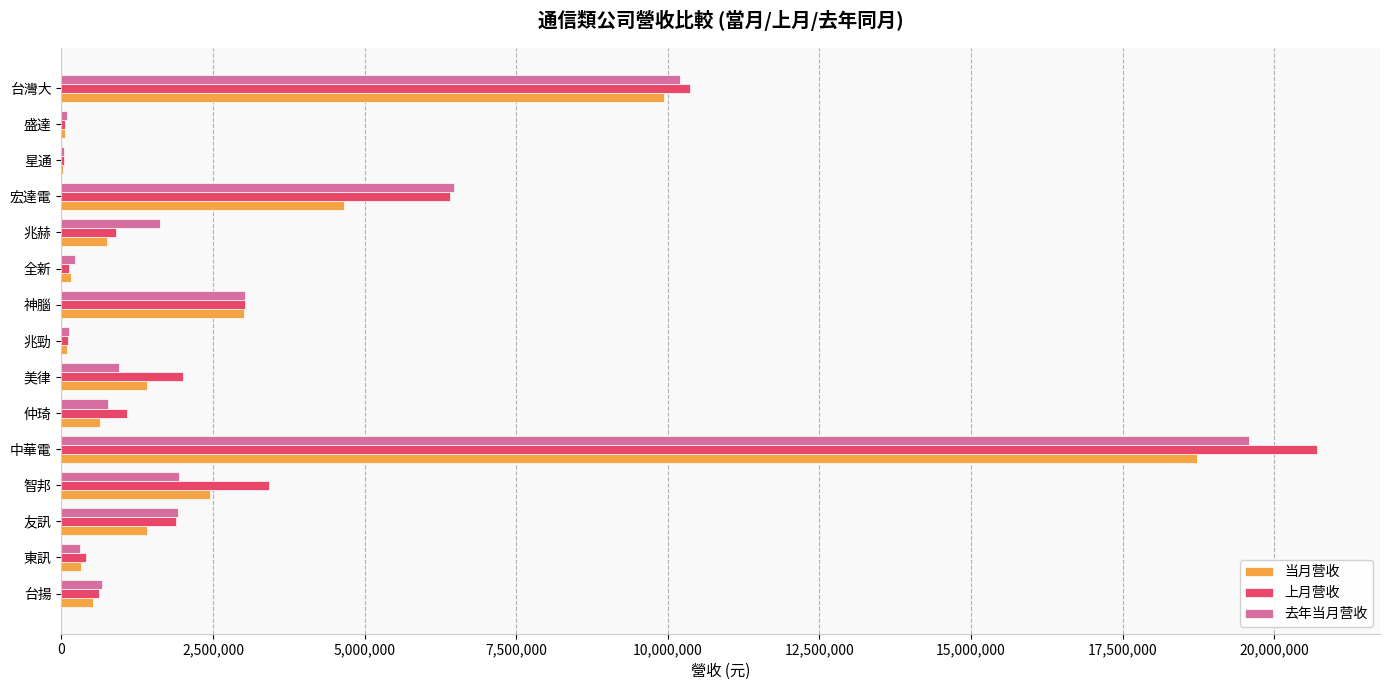

What is the sum of all 去年当月营收 values?

47984098